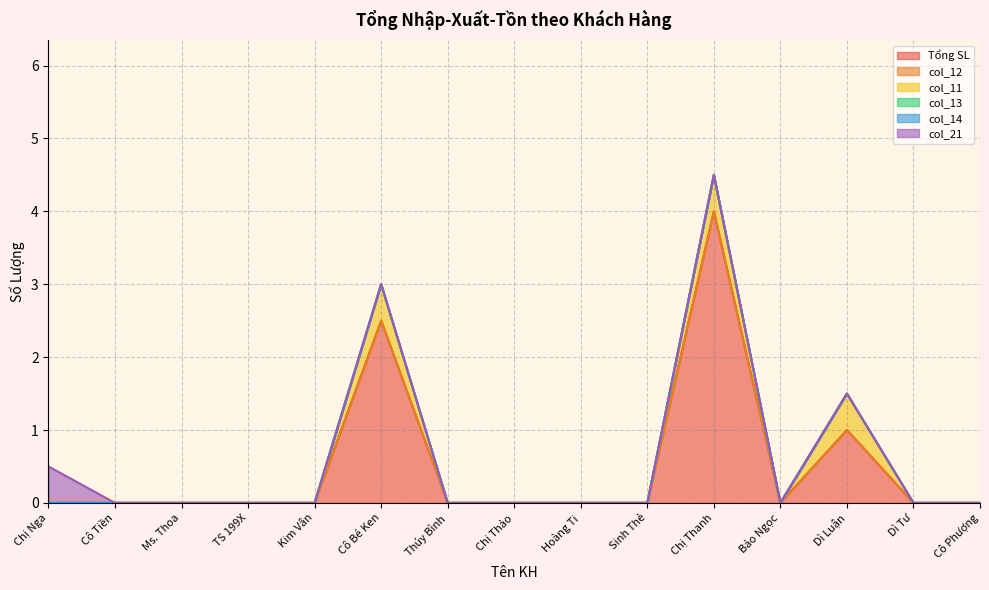

Reading right to left, list all the values displayed in this chart.

Tổng SL: Cô Phượng=0.0	Dì Tư=0.0	Dì Luận=1.0	Bảo Ngọc=0.0	Chị Thanh=4.0	Sinh Thẻ=0.0	Hoàng Ti=0.0	Chị Thảo=0.0	Thúy Bình=0.0	Cô Bé Ken=2.5	Kim Vân=0.0	TS 199X=0.0	Ms. Thoa=0.0	Cô Tiền=0.0	Chị Nga=0.0
col_12: Cô Phượng=0.0	Dì Tư=0.0	Dì Luận=0.0	Bảo Ngọc=0.0	Chị Thanh=0.0	Sinh Thẻ=0.0	Hoàng Ti=0.0	Chị Thảo=0.0	Thúy Bình=0.0	Cô Bé Ken=0.0	Kim Vân=0.0	TS 199X=0.0	Ms. Thoa=0.0	Cô Tiền=0.0	Chị Nga=0.0
col_11: Cô Phượng=0.0	Dì Tư=0.0	Dì Luận=0.5	Bảo Ngọc=0.0	Chị Thanh=0.5	Sinh Thẻ=0.0	Hoàng Ti=0.0	Chị Thảo=0.0	Thúy Bình=0.0	Cô Bé Ken=0.5	Kim Vân=0.0	TS 199X=0.0	Ms. Thoa=0.0	Cô Tiền=0.0	Chị Nga=0.0
col_13: Cô Phượng=0.0	Dì Tư=0.0	Dì Luận=0.0	Bảo Ngọc=0.0	Chị Thanh=0.0	Sinh Thẻ=0.0	Hoàng Ti=0.0	Chị Thảo=0.0	Thúy Bình=0.0	Cô Bé Ken=0.0	Kim Vân=0.0	TS 199X=0.0	Ms. Thoa=0.0	Cô Tiền=0.0	Chị Nga=0.0
col_14: Cô Phượng=0.0	Dì Tư=0.0	Dì Luận=0.0	Bảo Ngọc=0.0	Chị Thanh=0.0	Sinh Thẻ=0.0	Hoàng Ti=0.0	Chị Thảo=0.0	Thúy Bình=0.0	Cô Bé Ken=0.0	Kim Vân=0.0	TS 199X=0.0	Ms. Thoa=0.0	Cô Tiền=0.0	Chị Nga=0.0
col_21: Cô Phượng=0.0	Dì Tư=0.0	Dì Luận=0.0	Bảo Ngọc=0.0	Chị Thanh=0.0	Sinh Thẻ=0.0	Hoàng Ti=0.0	Chị Thảo=0.0	Thúy Bình=0.0	Cô Bé Ken=0.0	Kim Vân=0.0	TS 199X=0.0	Ms. Thoa=0.0	Cô Tiền=0.0	Chị Nga=0.5